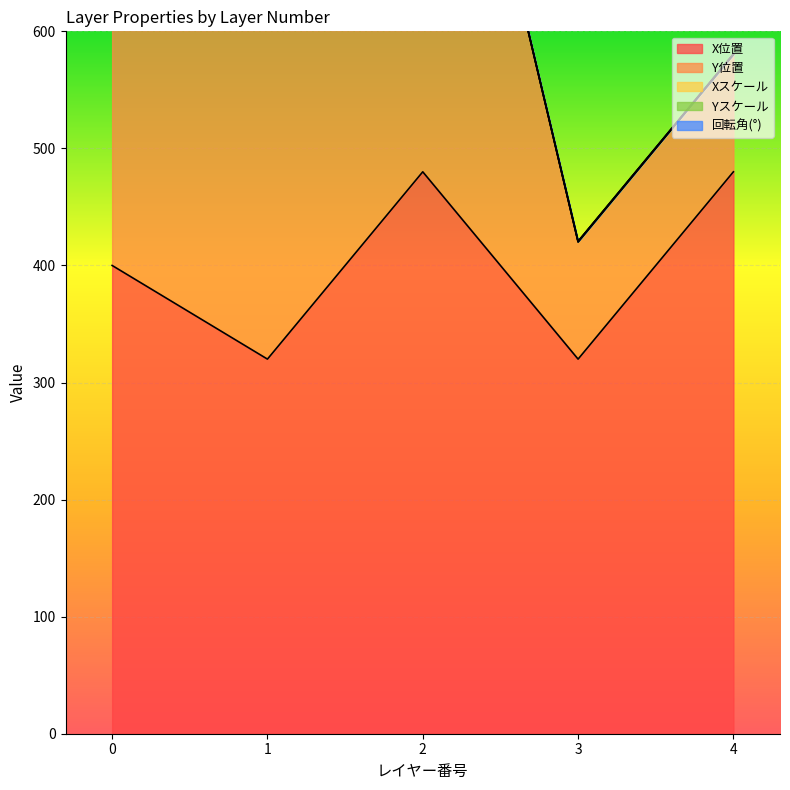

What is the difference between the maximum and minimum values in the Y位置 series?

400.0